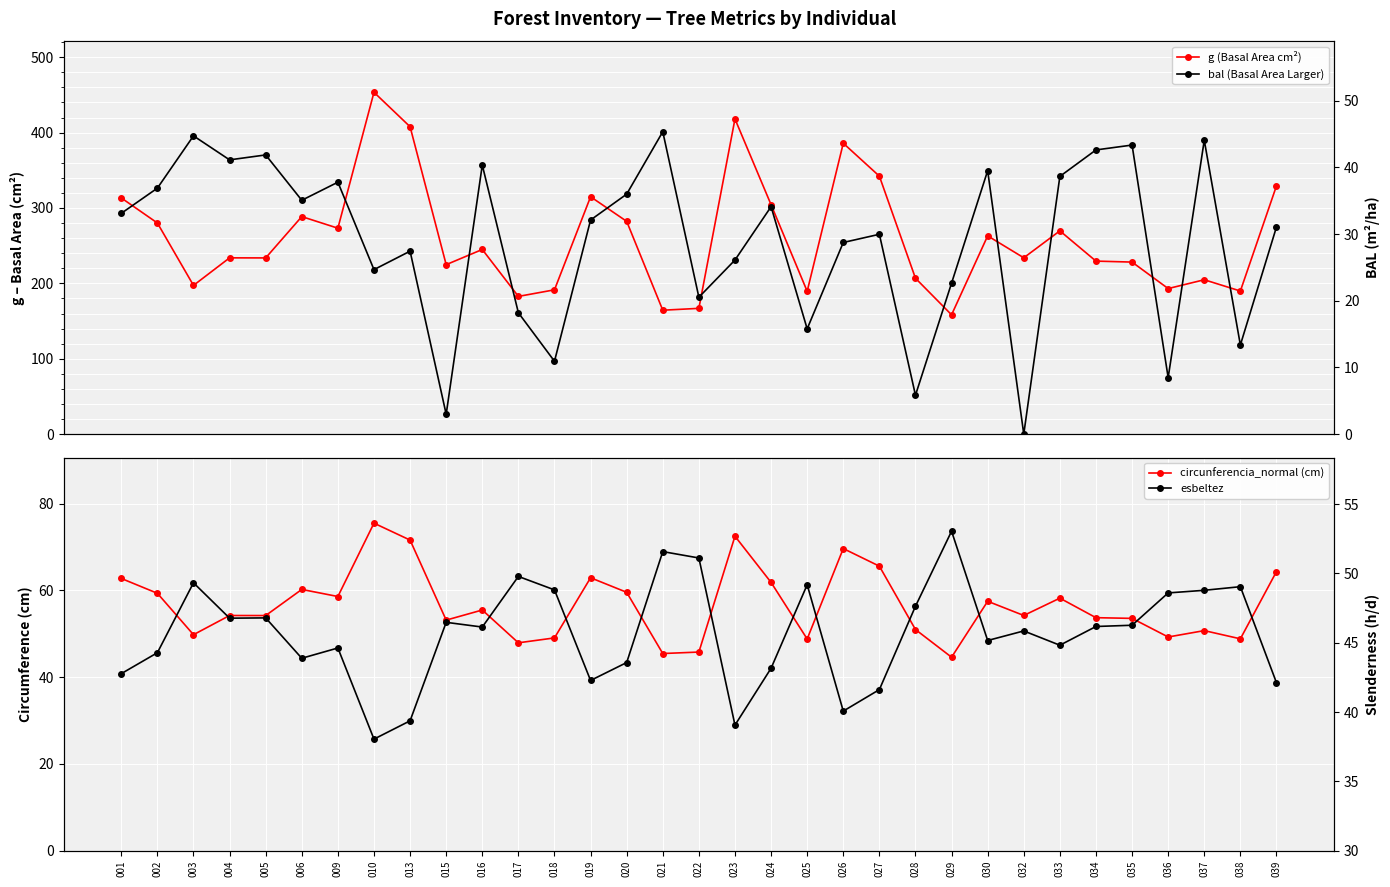

What is the difference between the maximum and minimum values in the bal (Basal Area Larger) series?

45.4